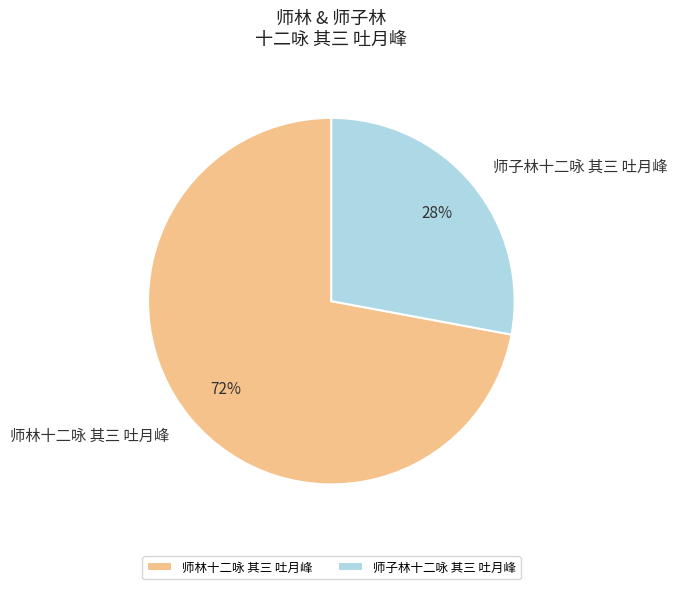

Which category has the biggest portion of the pie?

师林十二咏 其三 吐月峰